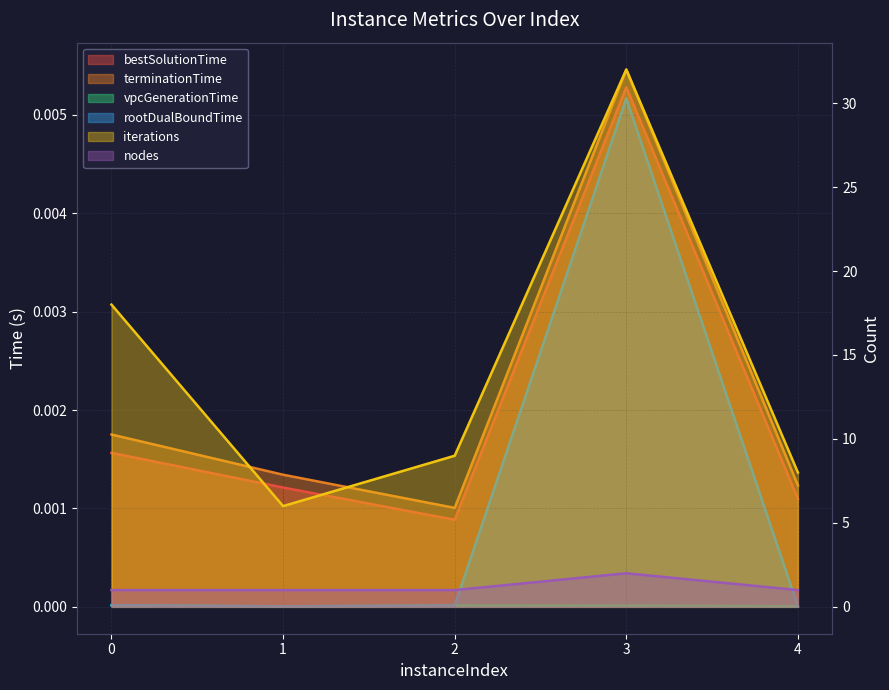

True or false: bestSolutionTime and vpcGenerationTime intersect in this chart.

False